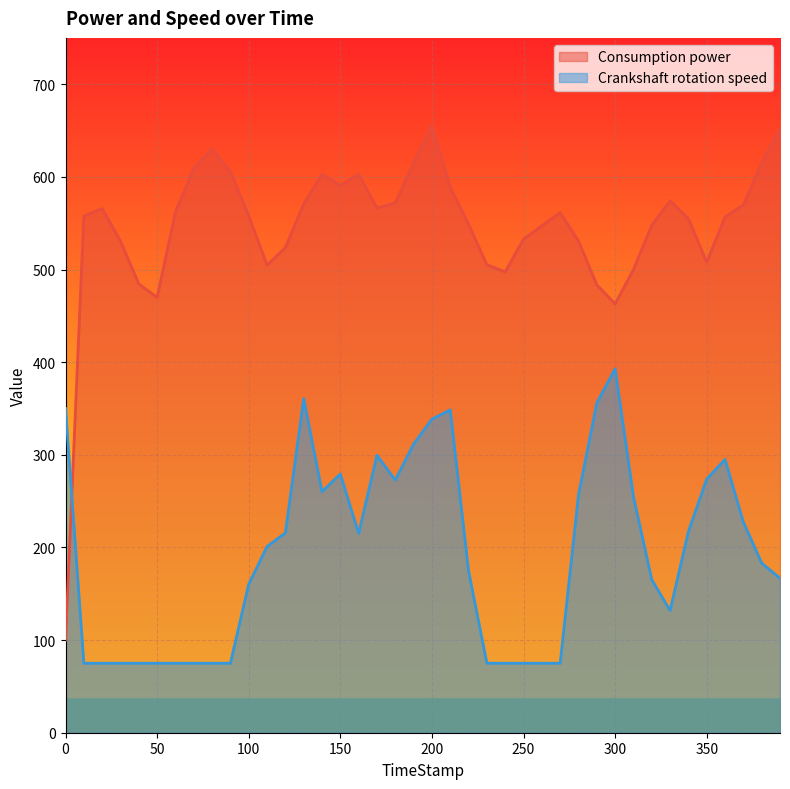

What is the sum of all Consumption power values?

21814.1